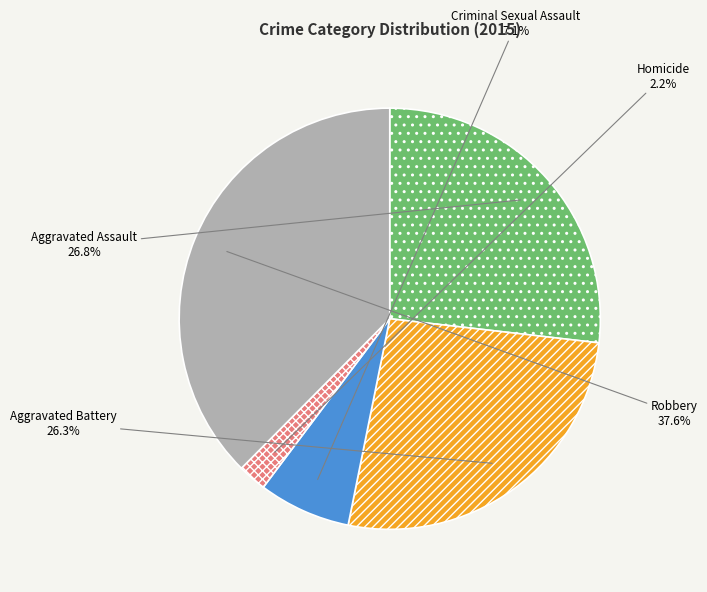

Does any single category account for the majority?

No